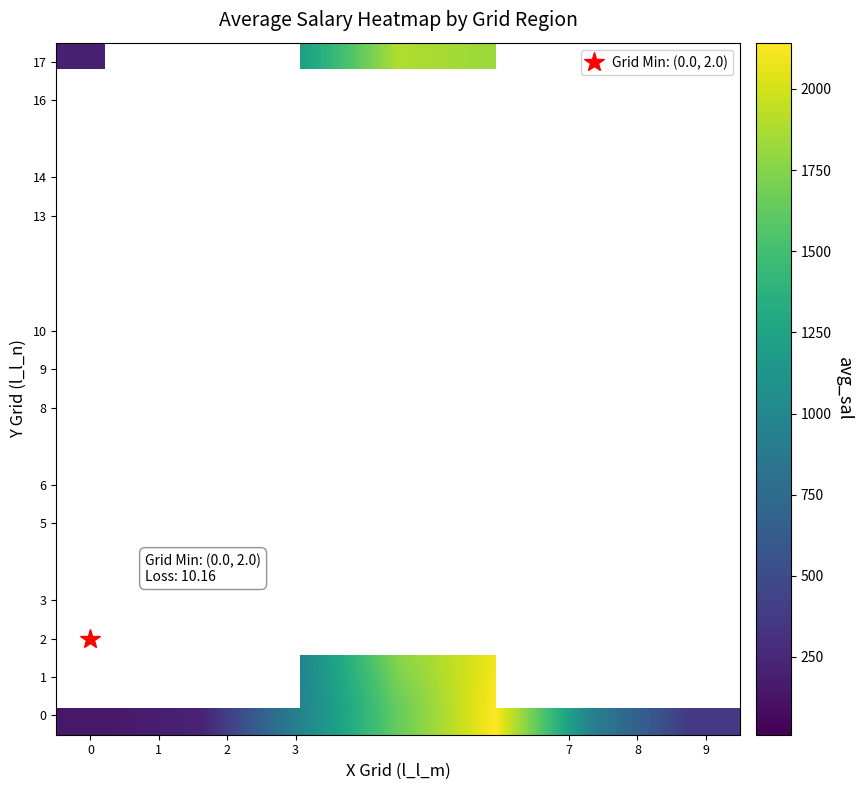

How many distinct data groups are displayed?

13